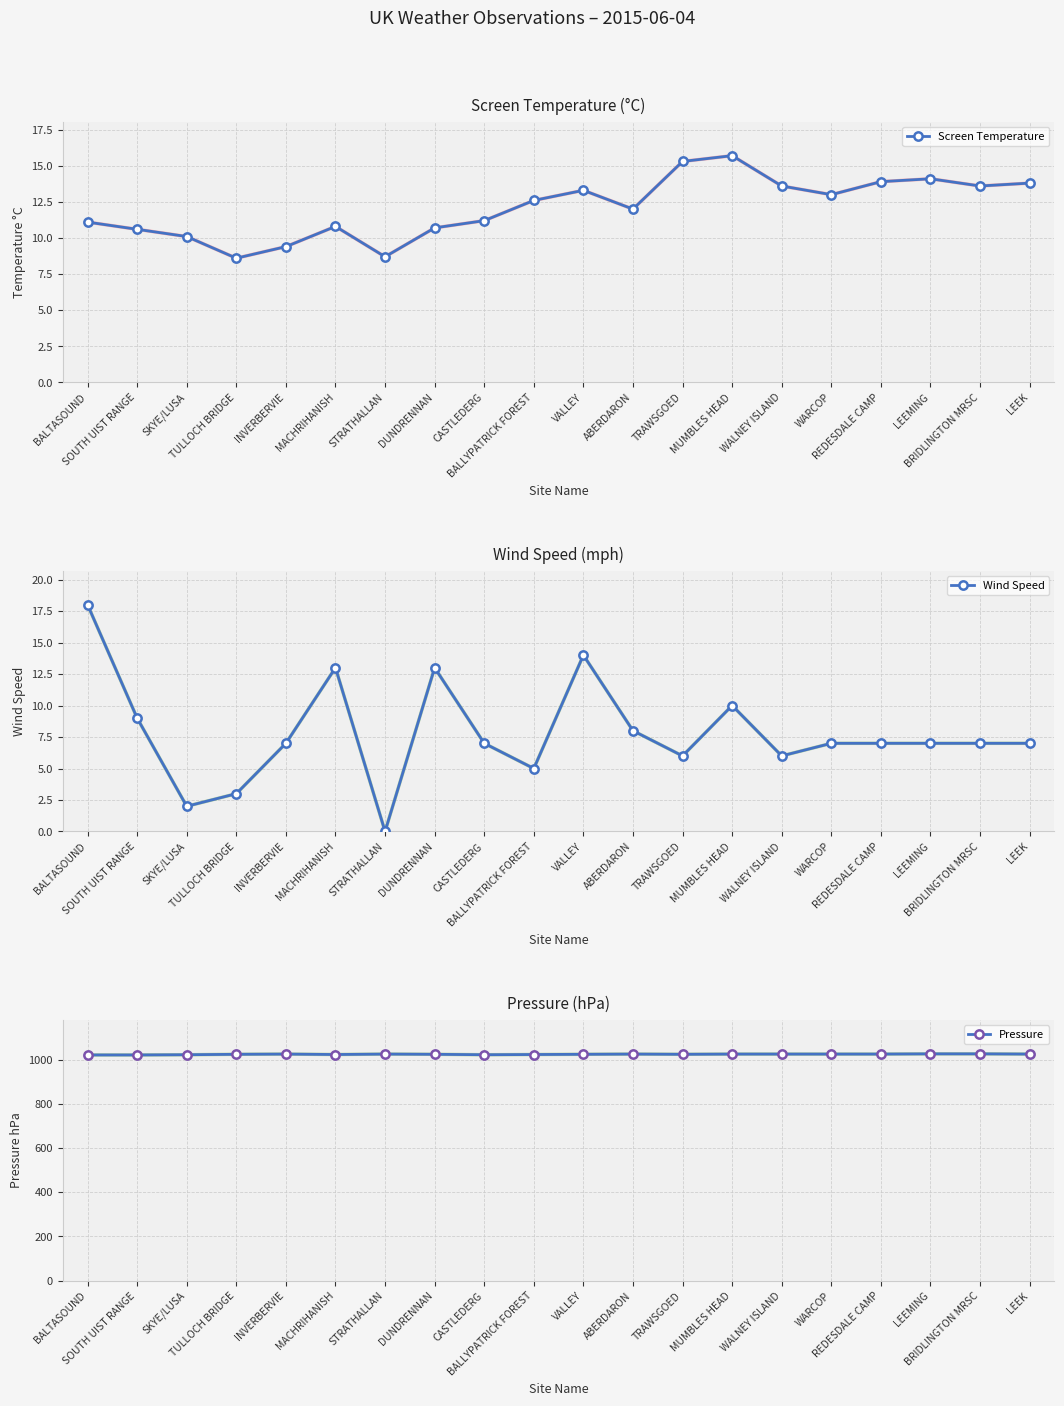

Between INVERBERVIE and WALNEY ISLAND, which series saw the biggest shift?

Screen Temperature